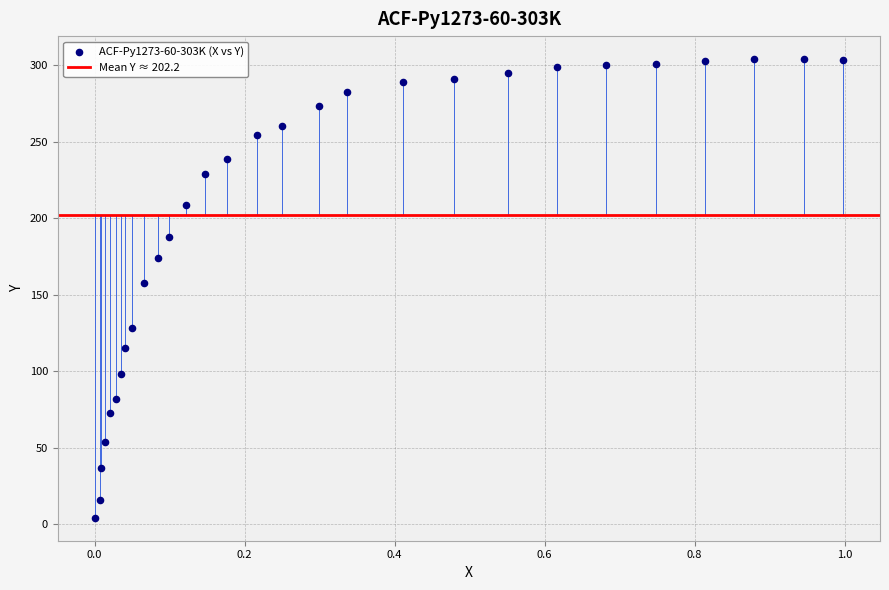

What Y value in the scatter plot is closest to 154?

157.7